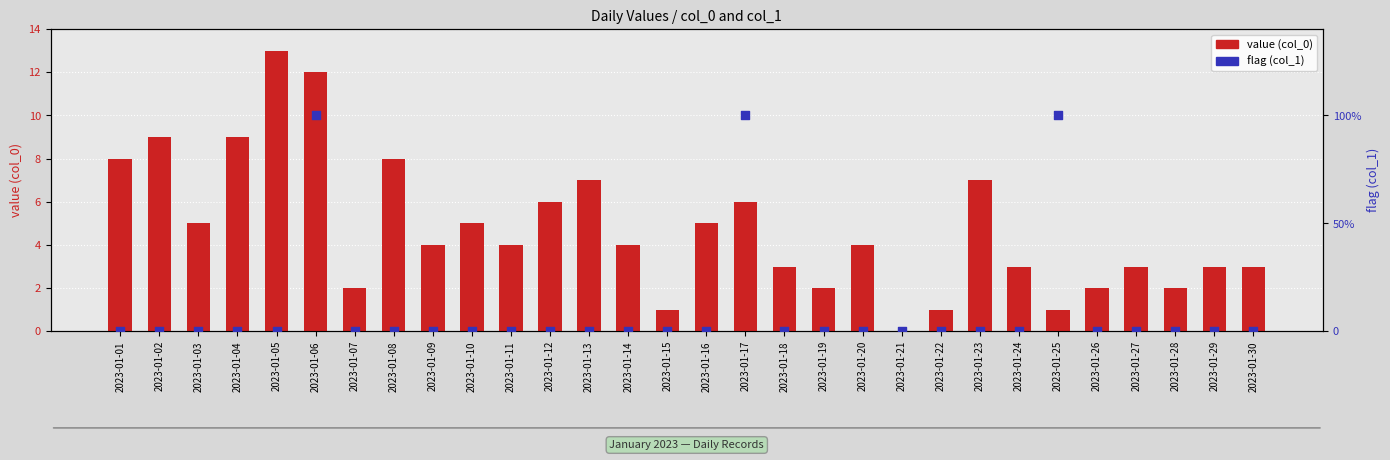

Is the value of flag (col_1) at 2023-01-17 greater than the value of value (col_0) at 2023-01-26?

No